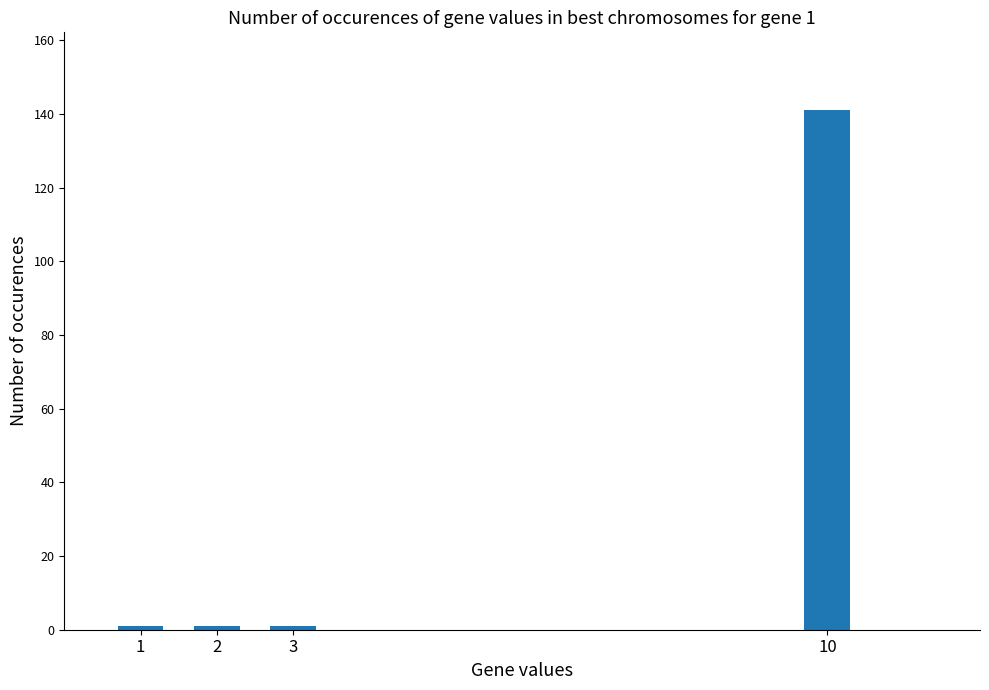

What is the sum of all values?

144